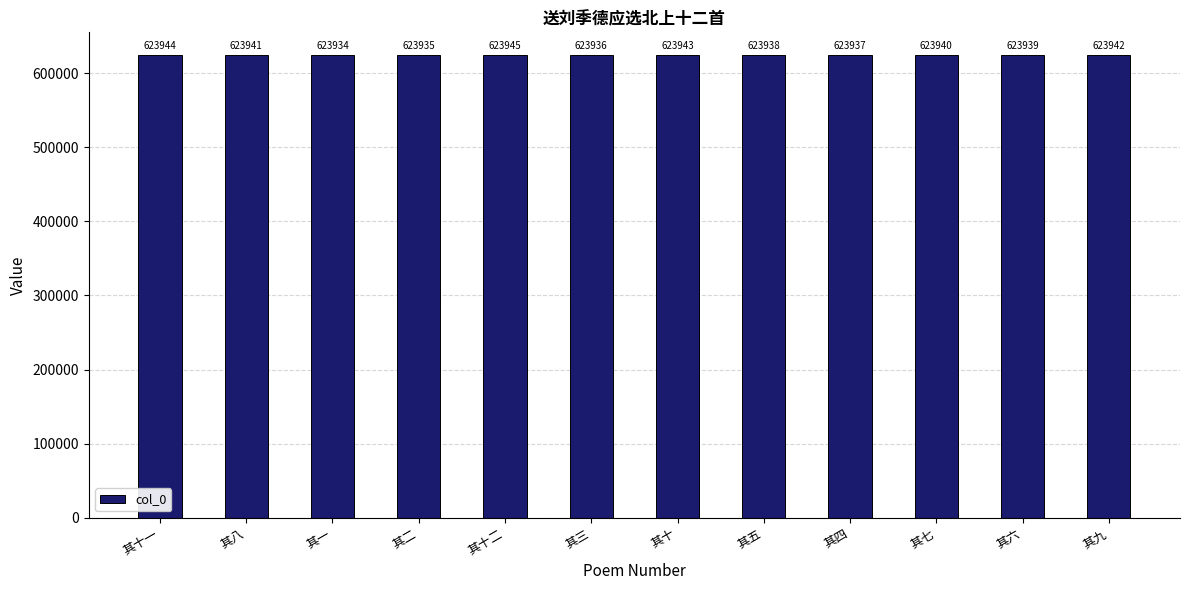

List the labels in order of value, largest first.

其十二, 其十一, 其十, 其九, 其八, 其七, 其六, 其五, 其四, 其三, 其二, 其一